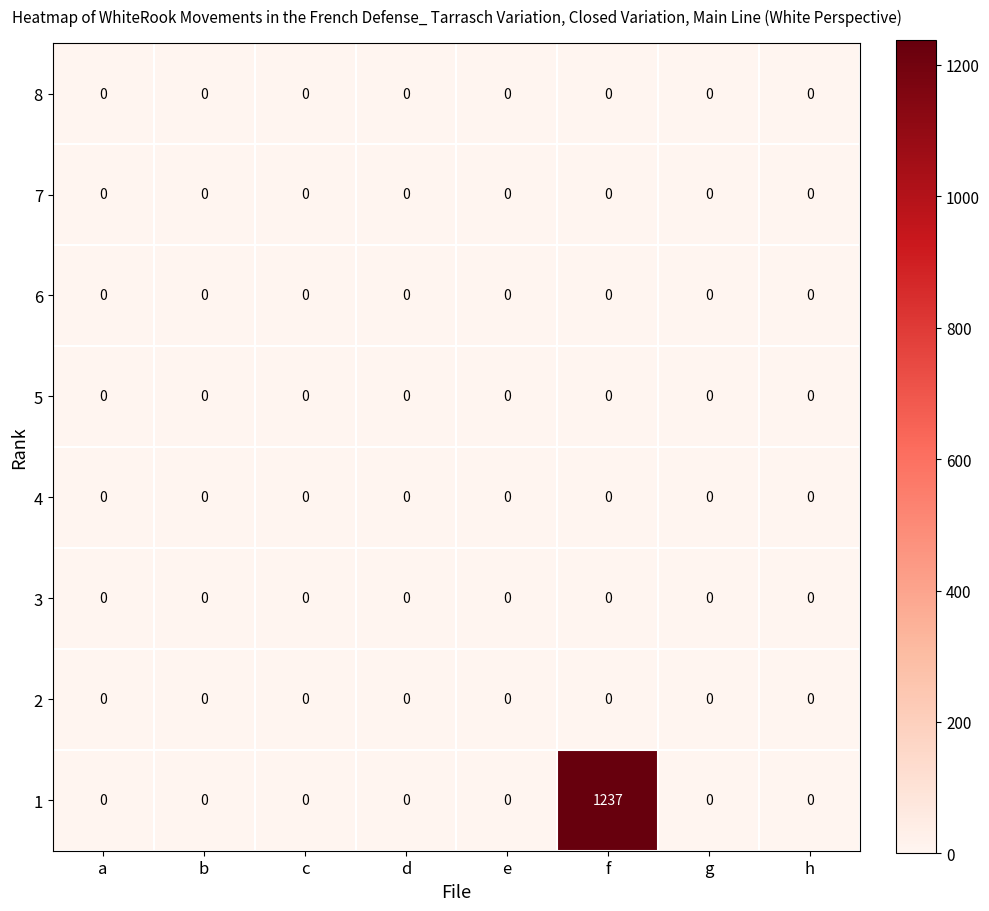

What is the maximum value shown in the chart?

1237